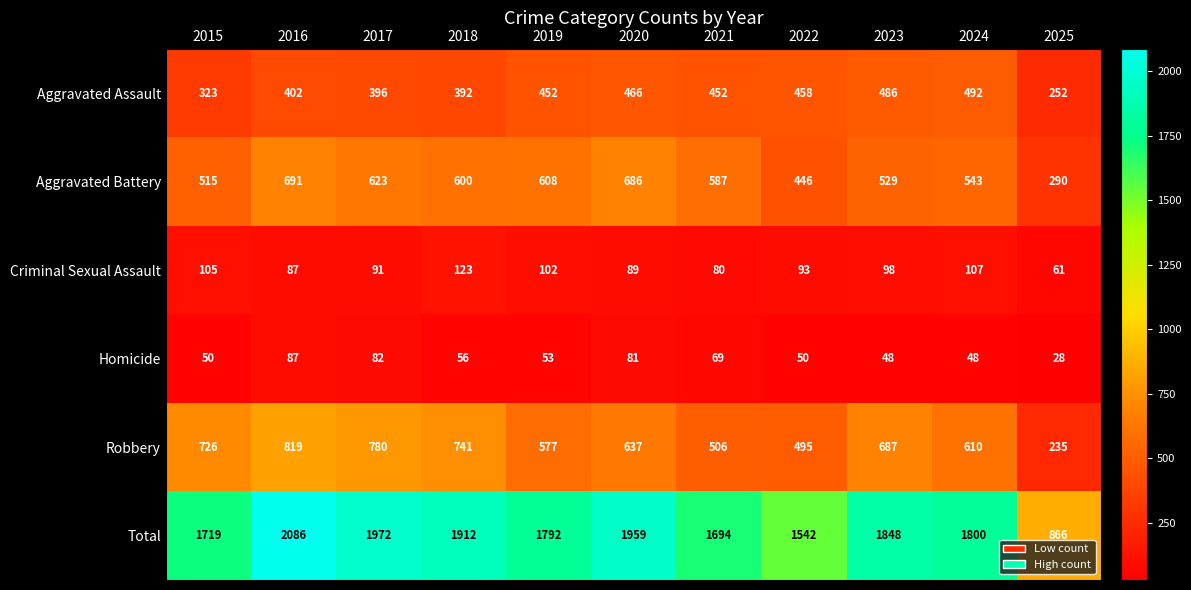

Where is Homicide nearest to the value 57?

2018